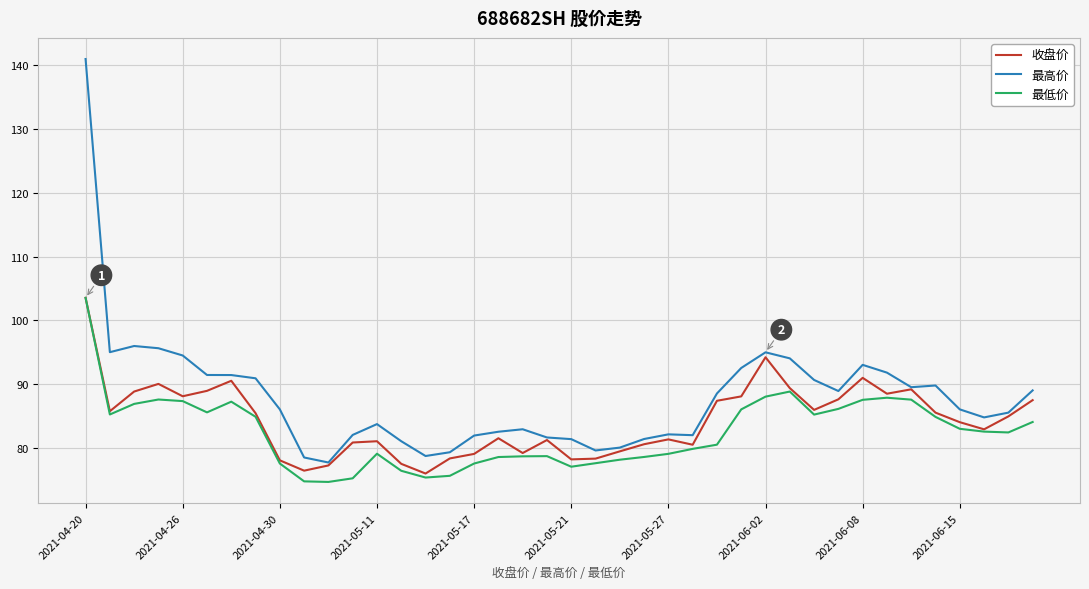

True or false: 最低价 has more than 1 interior local peaks.

True